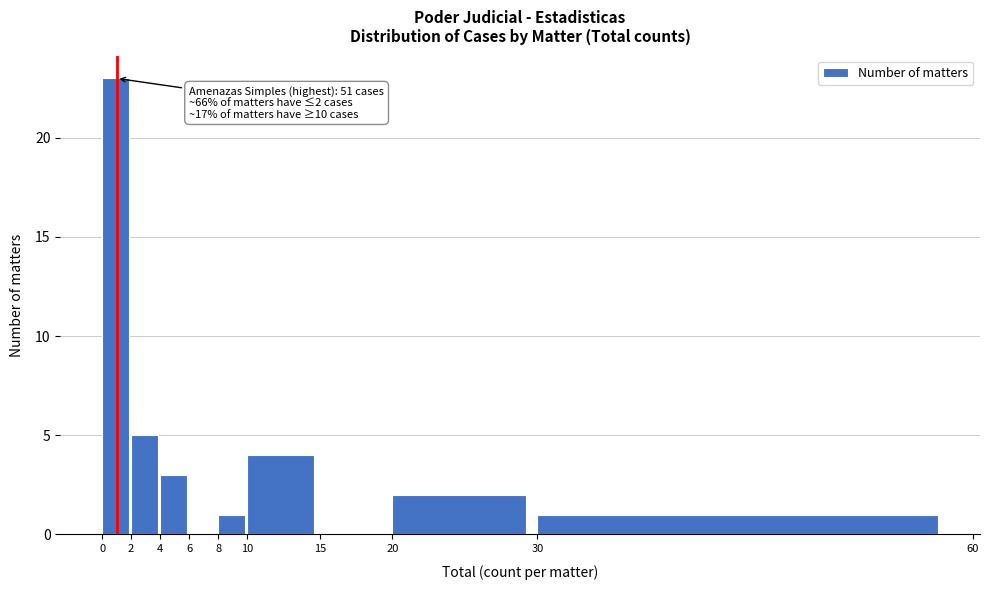

Which range on the x-axis has the tallest bar?

0 to 2